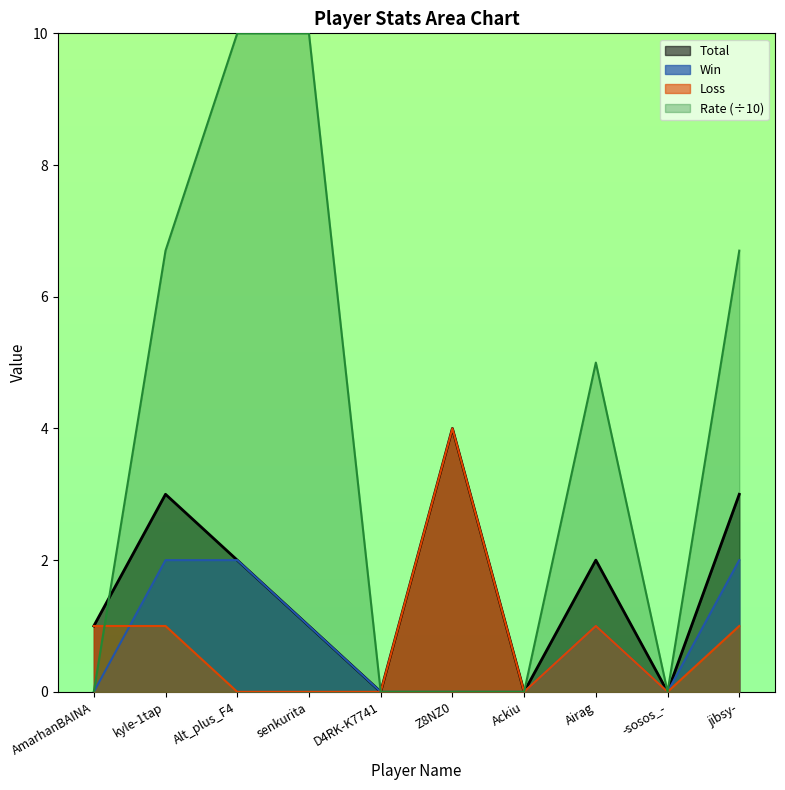

Which series changed the most between Alt_plus_F4 and Airag?

Rate (÷10)